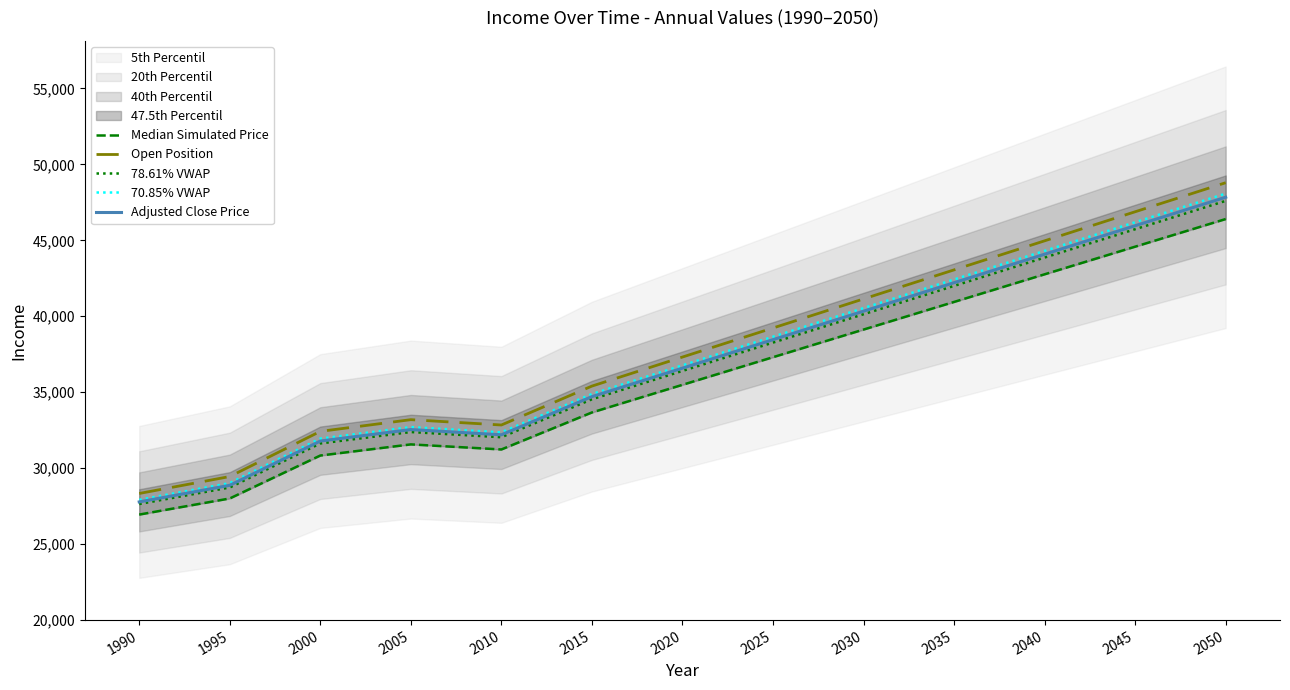

How many data points in Adjusted Close Price are less than 36584?

6